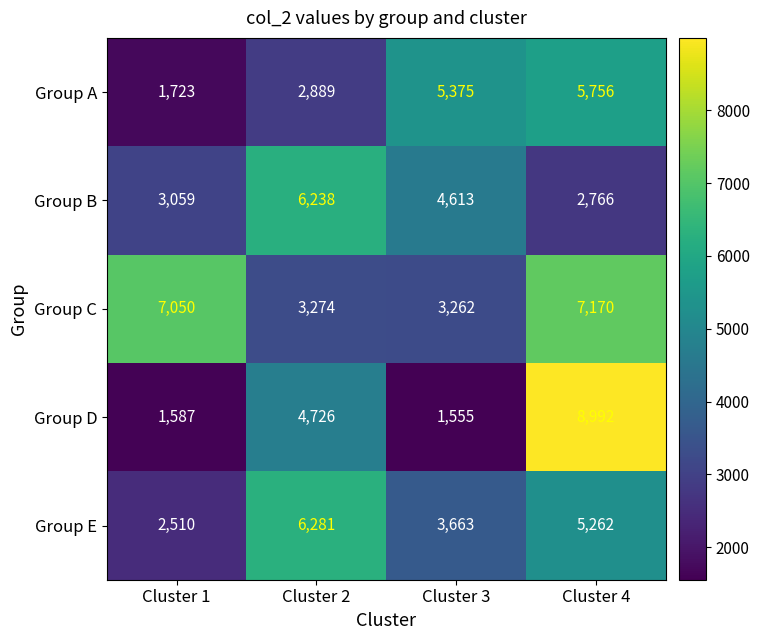

What is the difference between the maximum and second lowest values in the Group C series?

3896